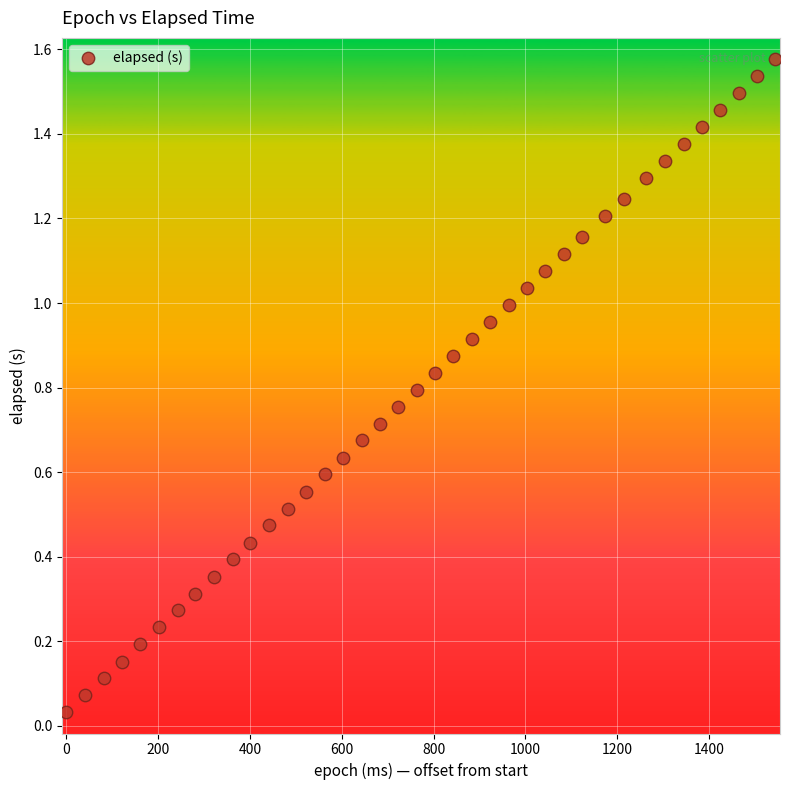

What is the range of X values (max minus min)?

1545.0